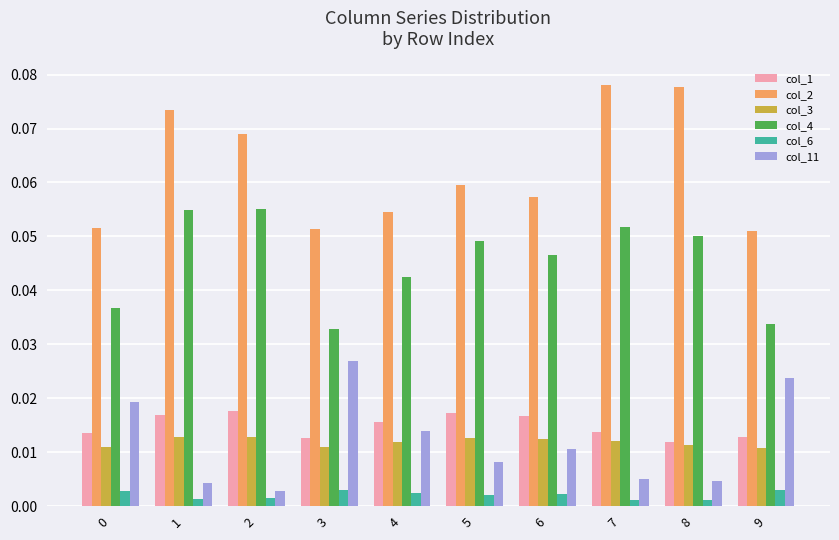

The value of col_4 at 2 is 0.0. True or false?

False